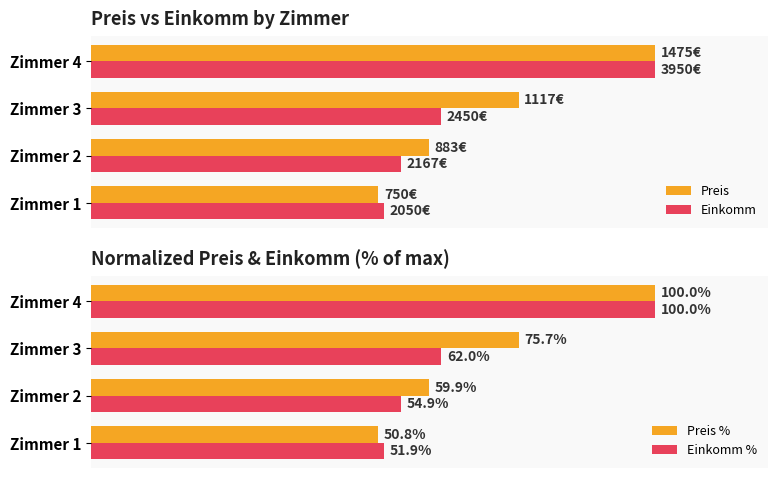

What is the minimum value shown in the chart?

50.8